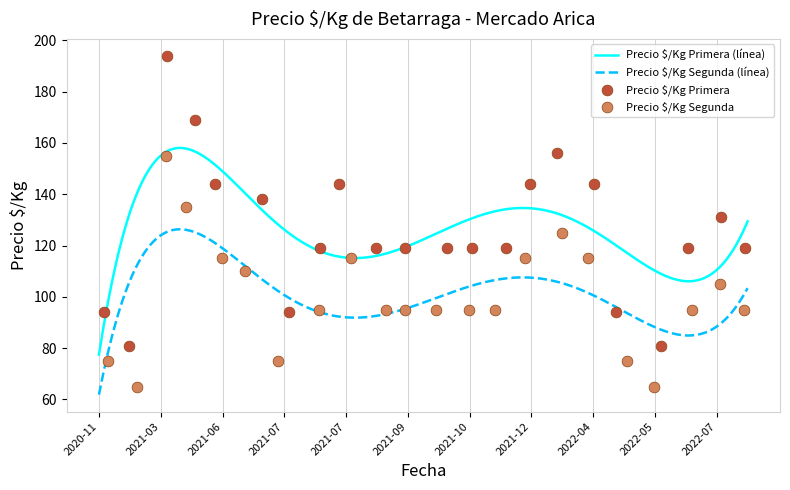

What is the highest value of the Precio $/Kg Segunda (línea) series?

126.3